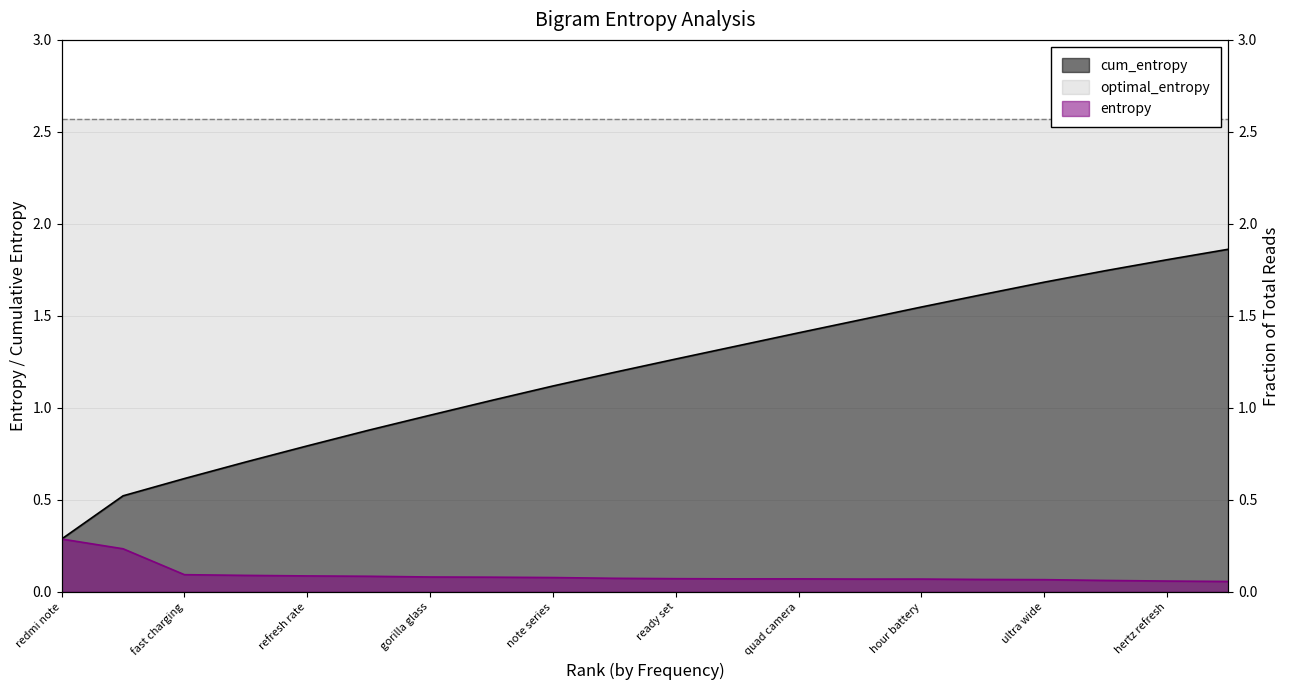

True or false: cum_entropy and entropy cross at least once.

False